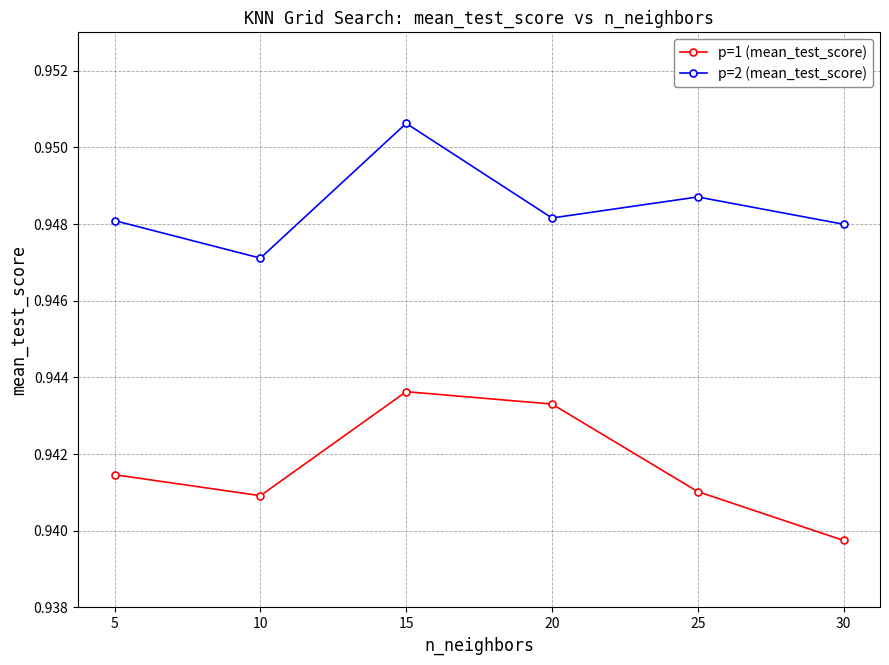

What are all the series names shown in the legend?

p=1 (mean_test_score), p=2 (mean_test_score)